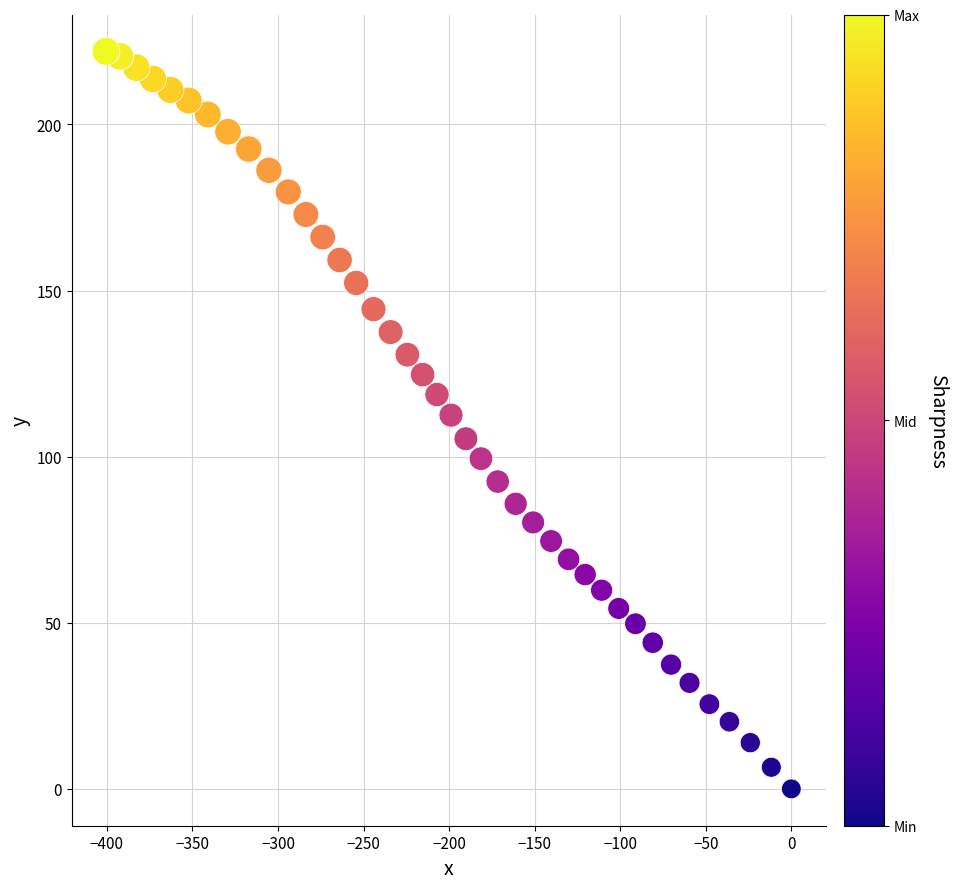

What is the range of Y values (max minus min)?

222.0